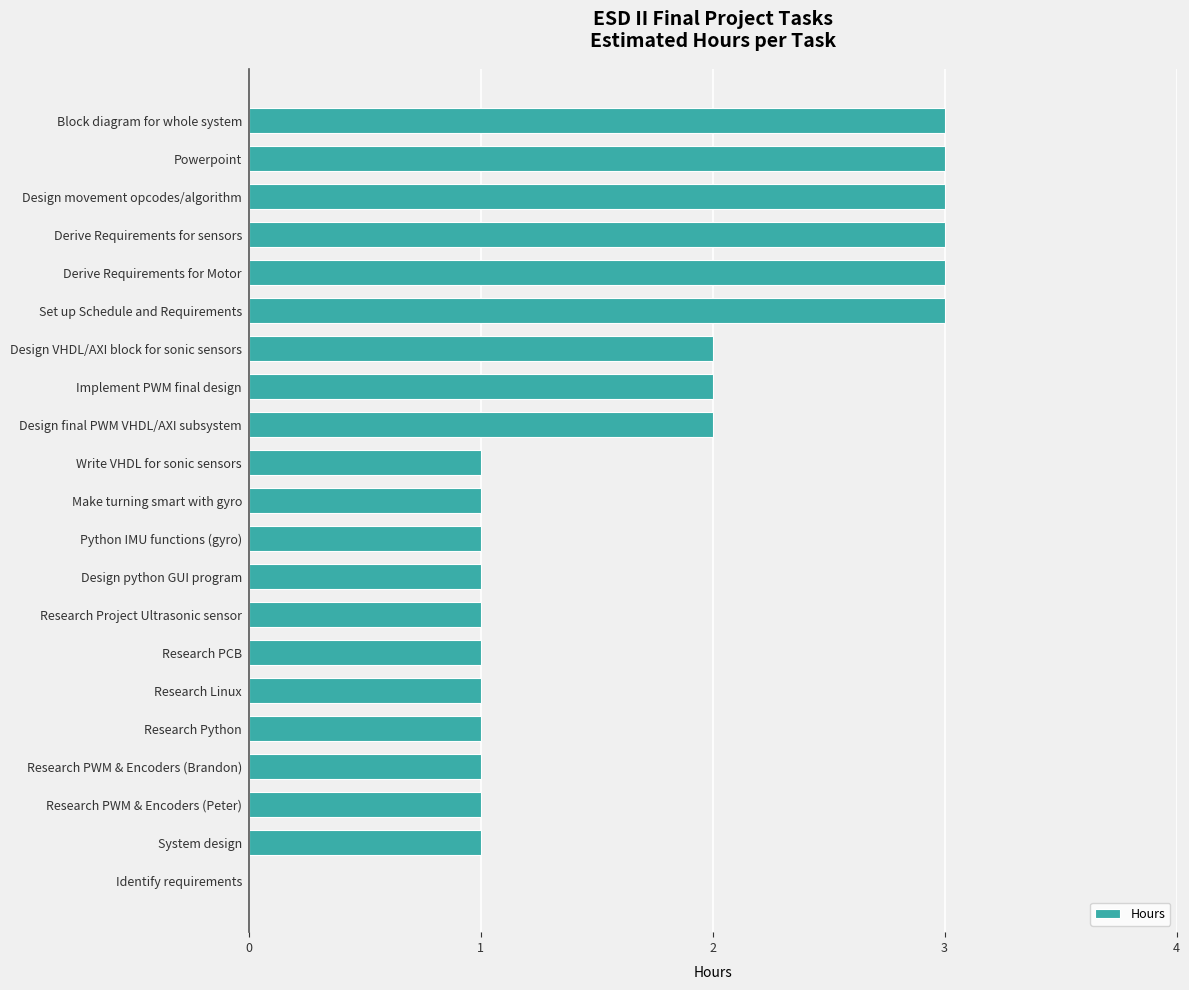

How many distinct data groups are displayed?

1